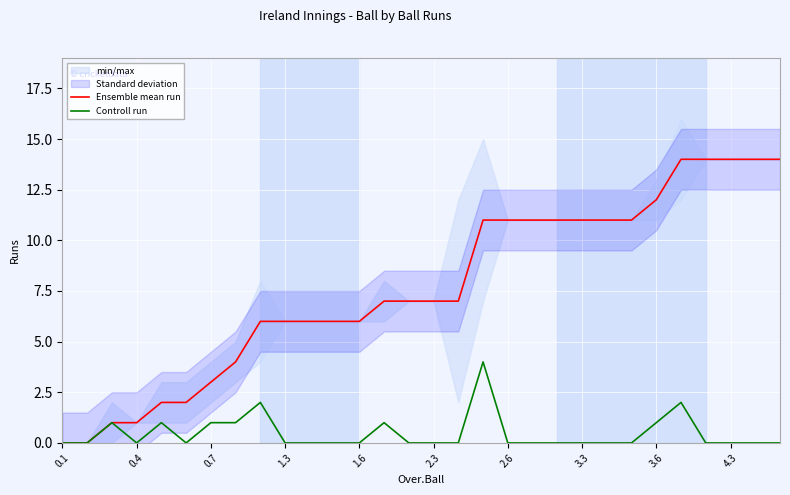

What is the maximum value for Controll run?

4